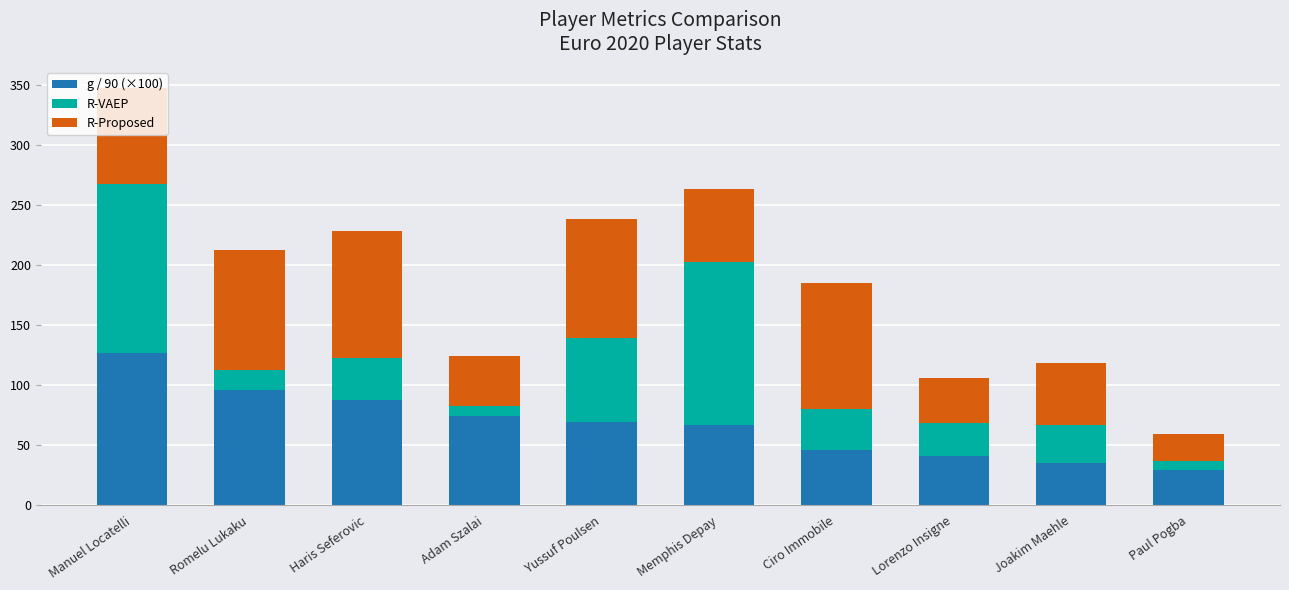

At which category is the sum across all series the highest?

Manuel Locatelli